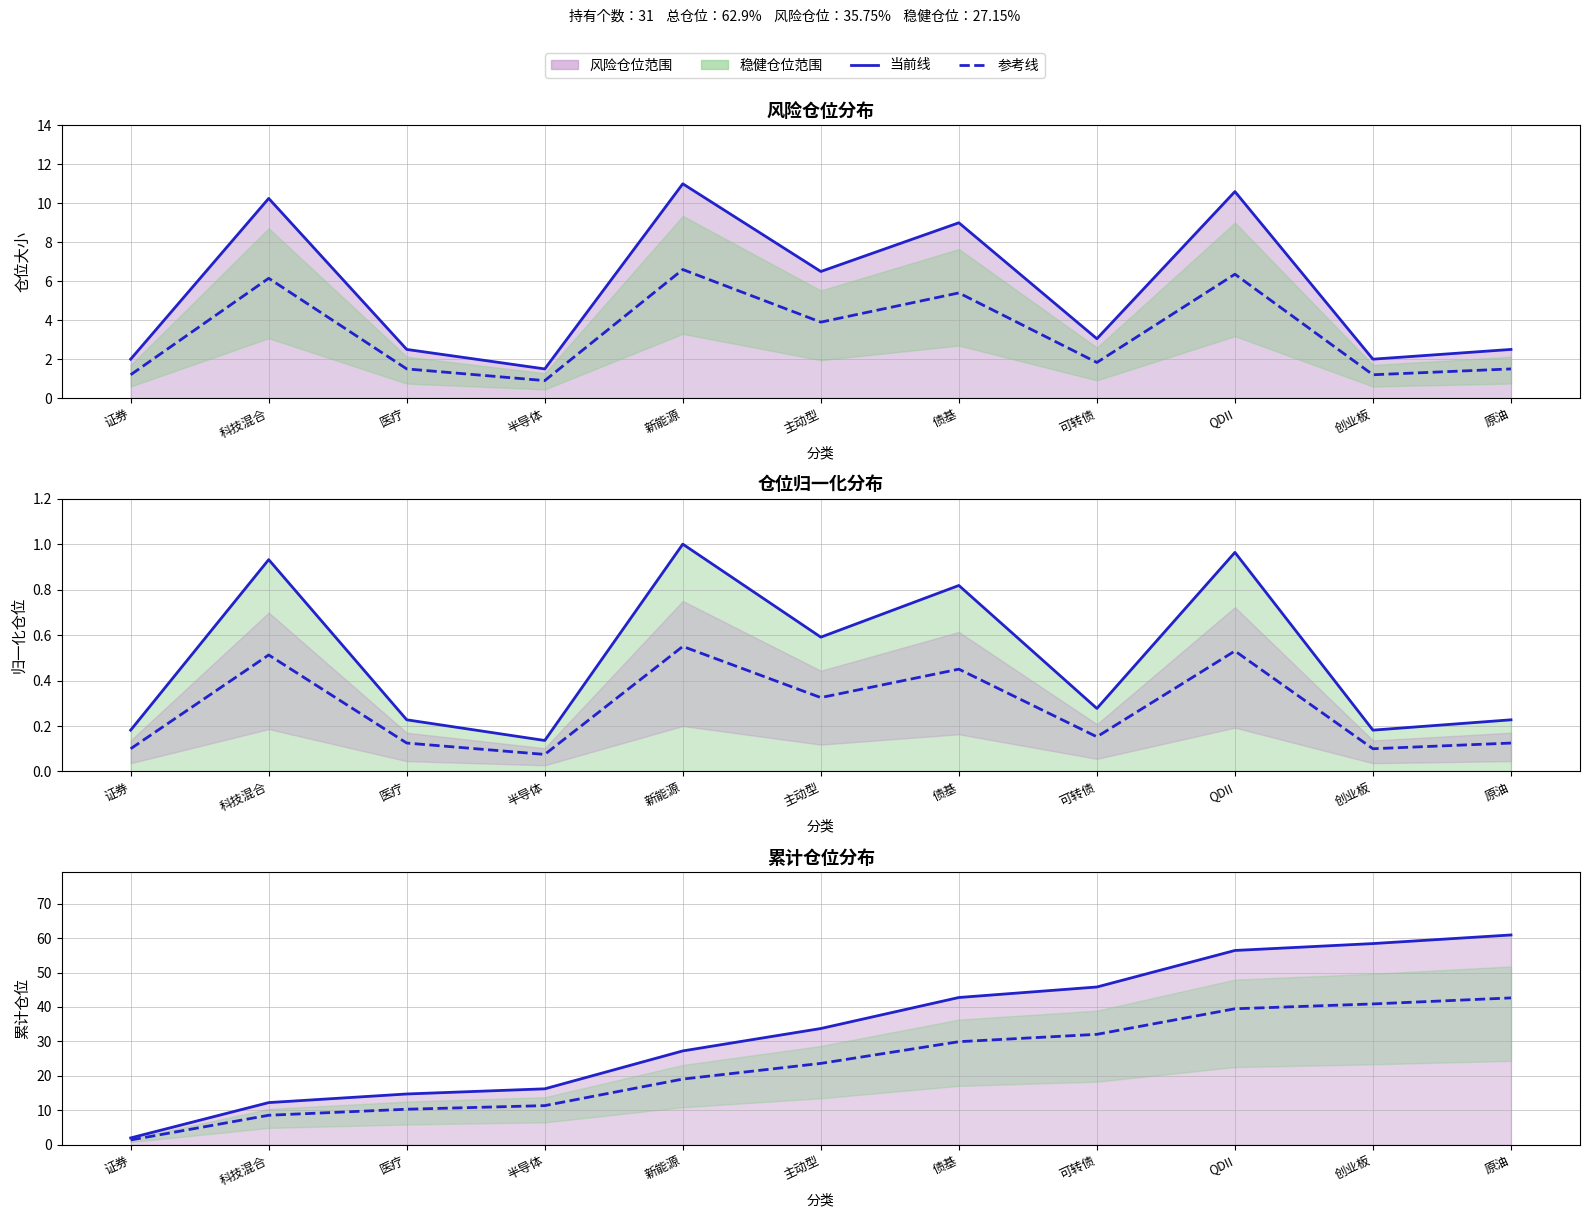

What is the difference between the highest and lowest values at 主动型?

33.4